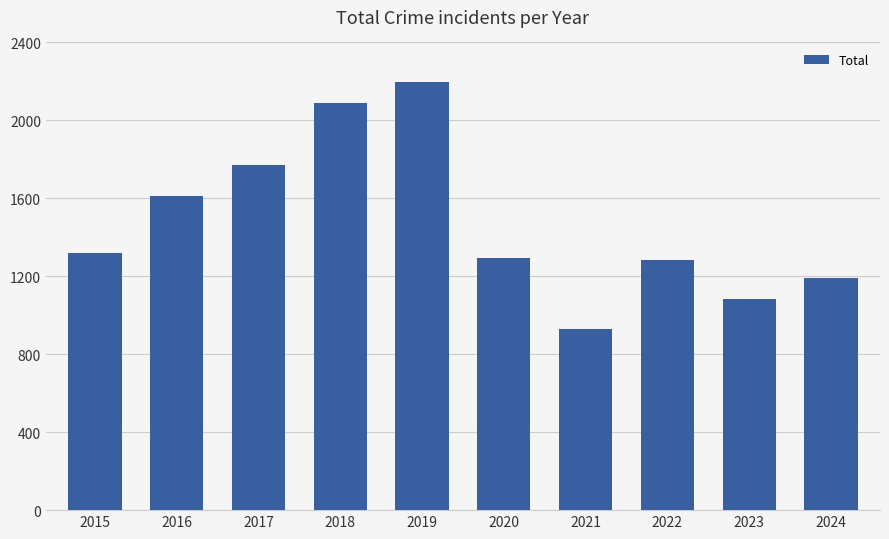

Which category has the lowest value across all series?

2021